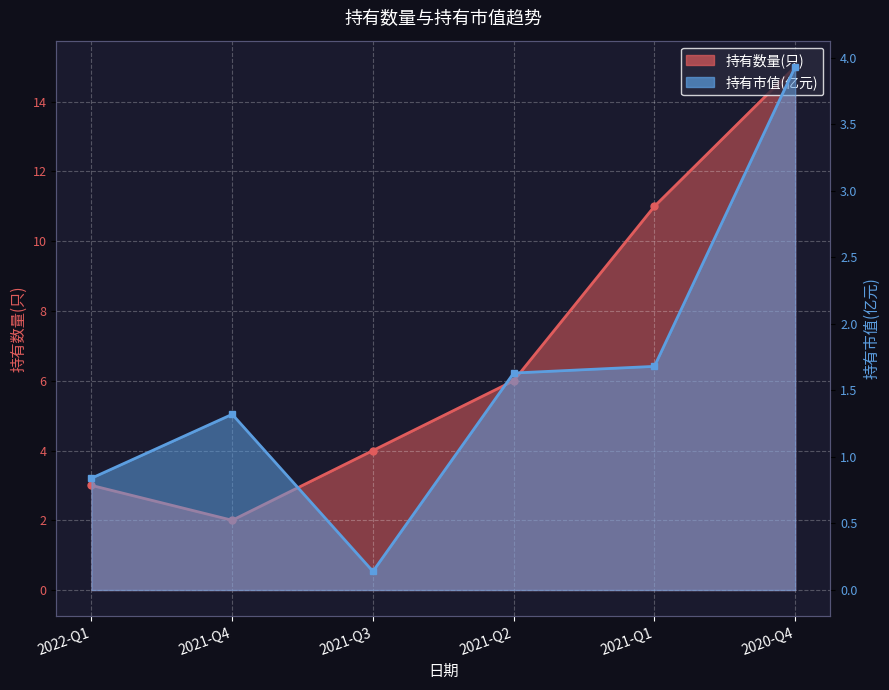

How many interior local valleys does the 持有市值(亿元) series have?

1